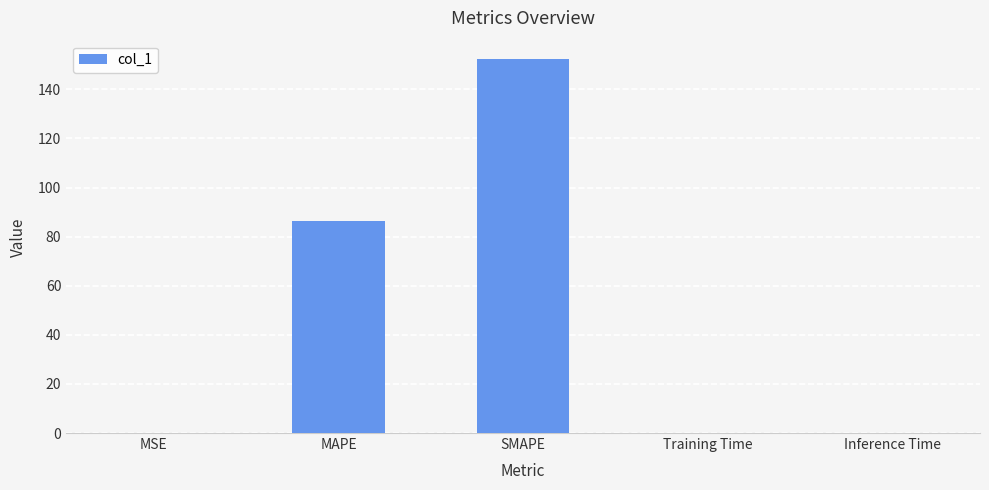

Which category has the highest value across all series?

SMAPE